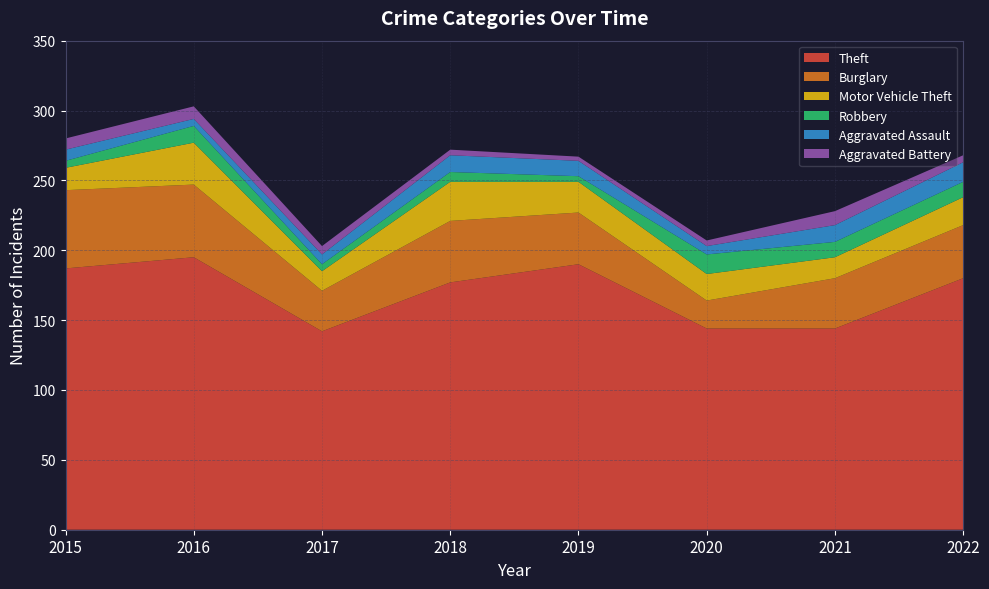

Reading right to left, list all the values displayed in this chart.

Theft: 2022=180	2021=144	2020=144	2019=190	2018=177	2017=142	2016=195	2015=187
Burglary: 2022=38	2021=36	2020=20	2019=37	2018=44	2017=29	2016=52	2015=56
Motor Vehicle Theft: 2022=20	2021=15	2020=19	2019=22	2018=28	2017=14	2016=30	2015=16
Robbery: 2022=11	2021=11	2020=14	2019=4	2018=7	2017=5	2016=12	2015=5
Aggravated Assault: 2022=14	2021=12	2020=6	2019=11	2018=12	2017=7	2016=5	2015=8
Aggravated Battery: 2022=5	2021=10	2020=4	2019=3	2018=4	2017=6	2016=9	2015=8